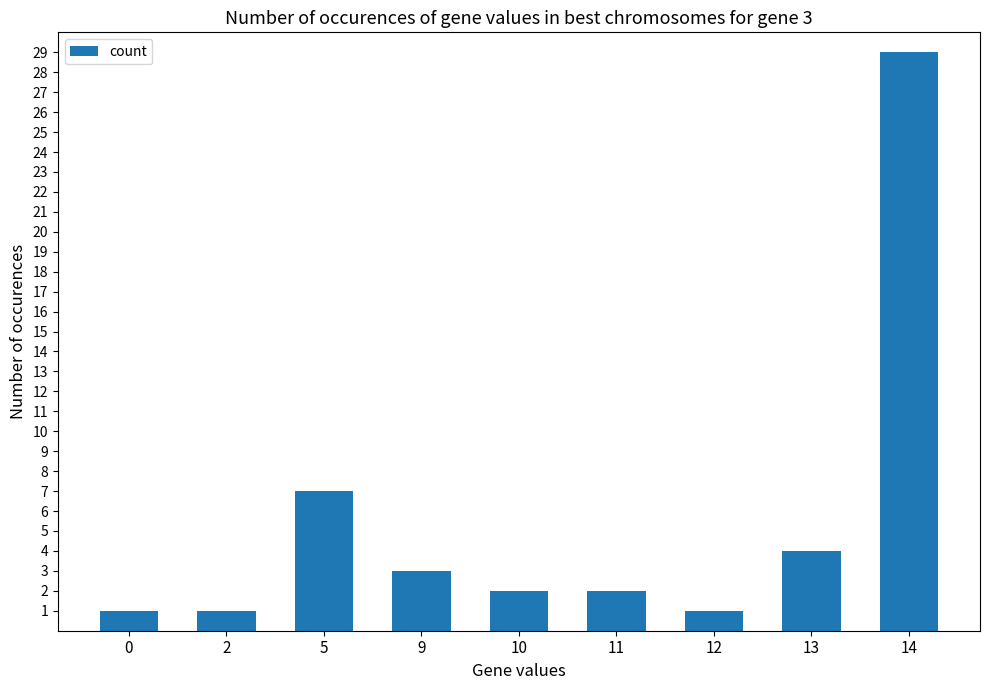

True or false: the data shows 4 at 9.

False